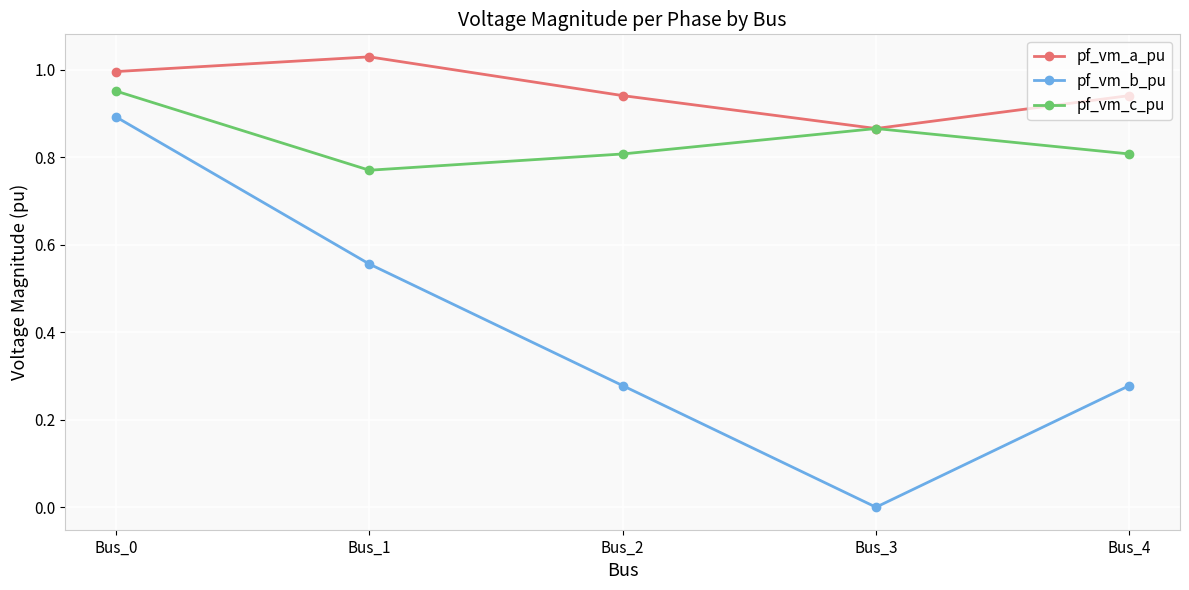

True or false: pf_vm_a_pu has a value of 1.4 at Bus_0.

False